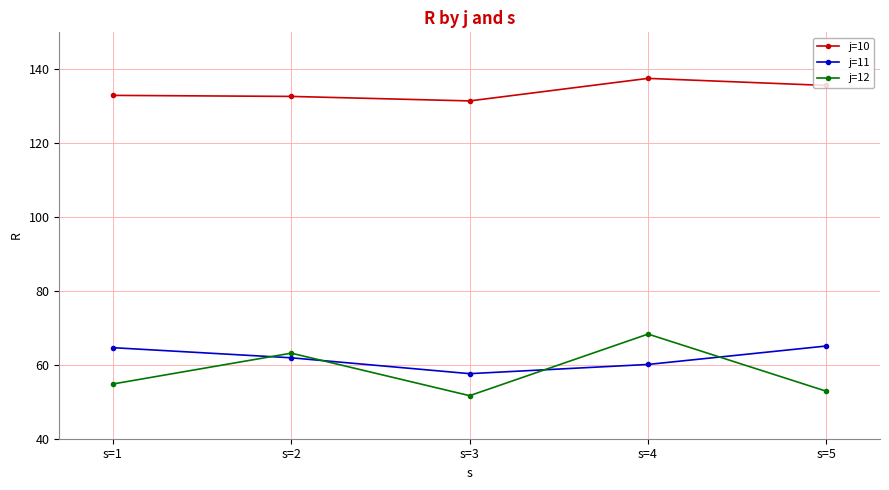

How many data points in j=12 are above 54?

3